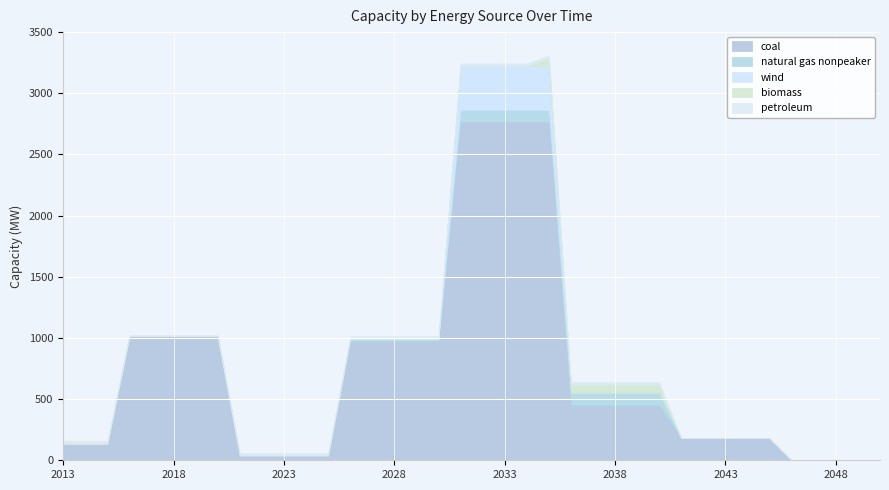

What is the total value across all series at 2045?

180.8